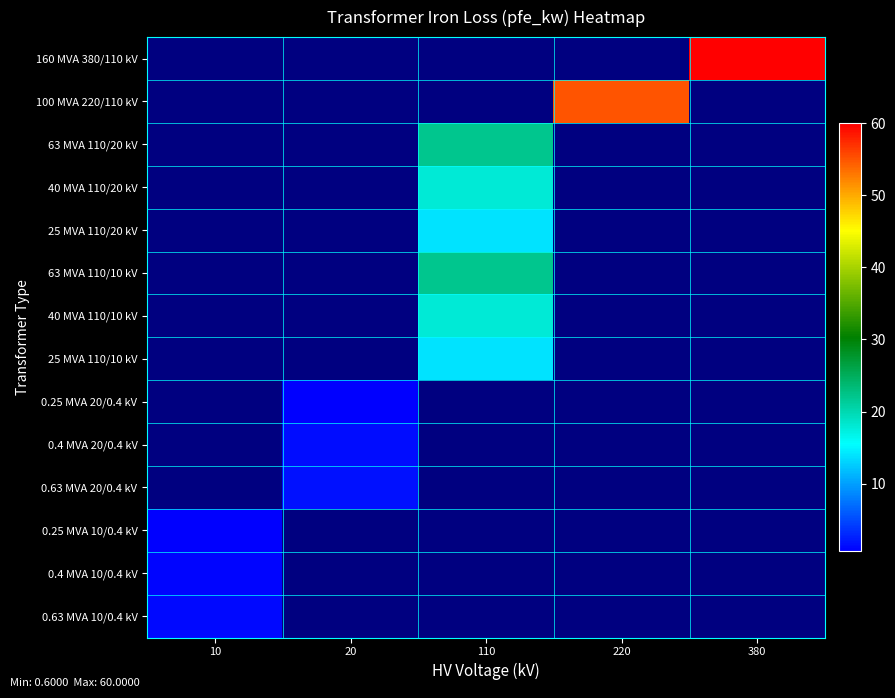

Count the number of data series in this chart.

14